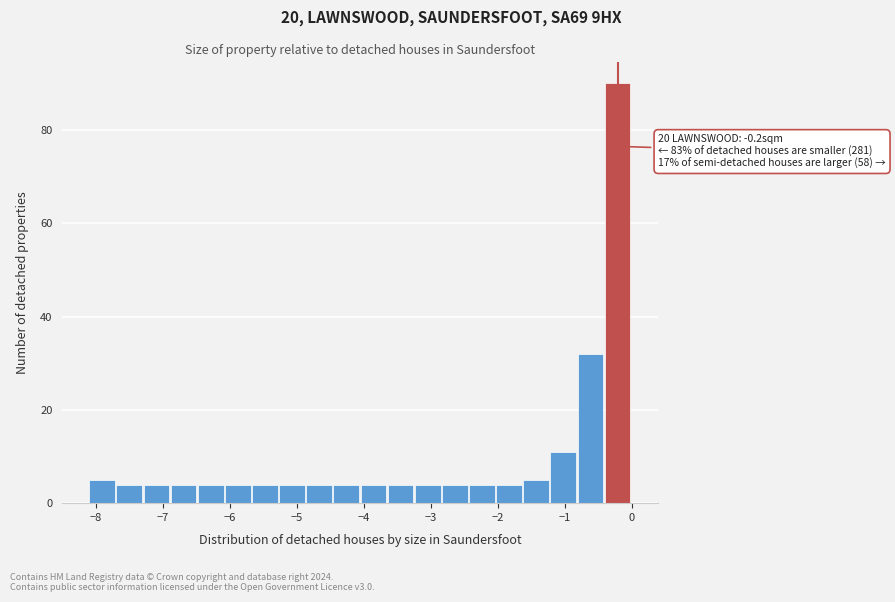

Which range on the x-axis has the tallest bar?

-0.4 to 0.0